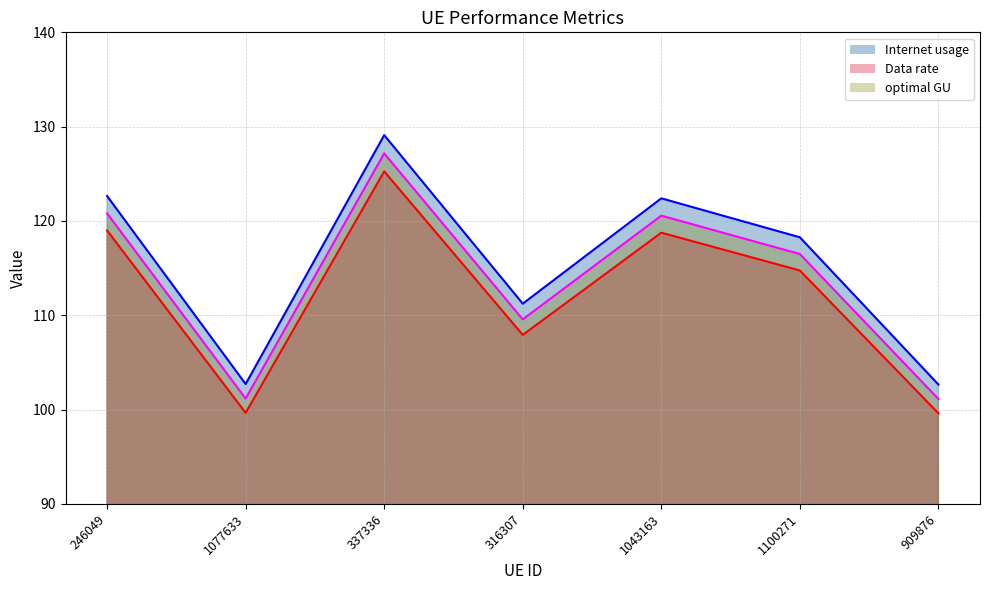

What is the smallest value displayed?

99.6